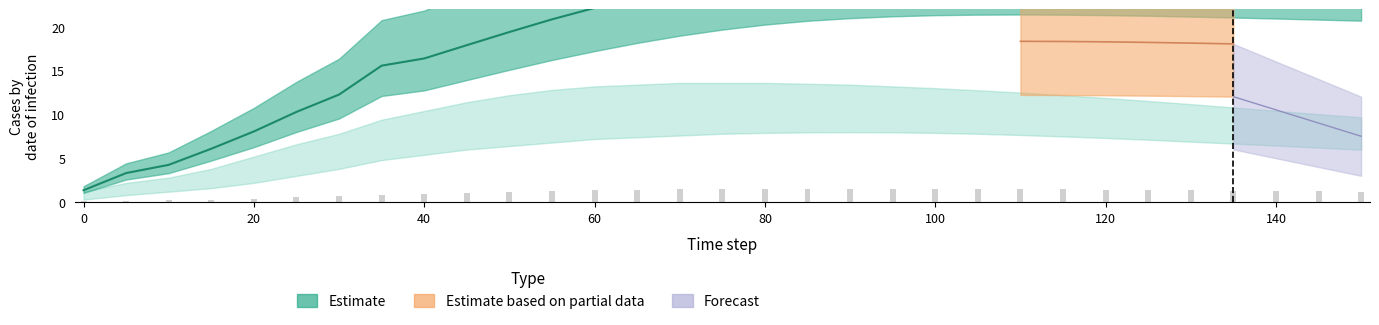

The i1 series shows 0.3 at 30. True or false?

False